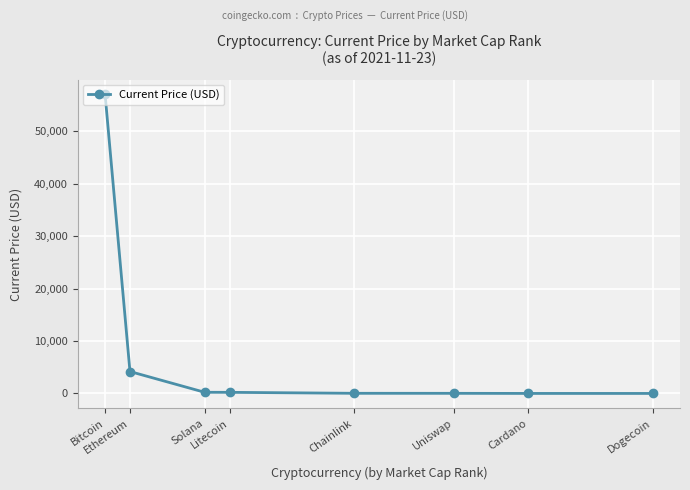

What is the approximate value at Litecoin?

210.8